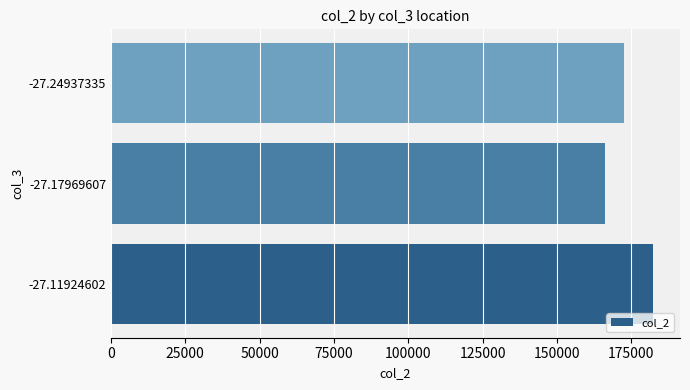

How many data points does each series have?

3